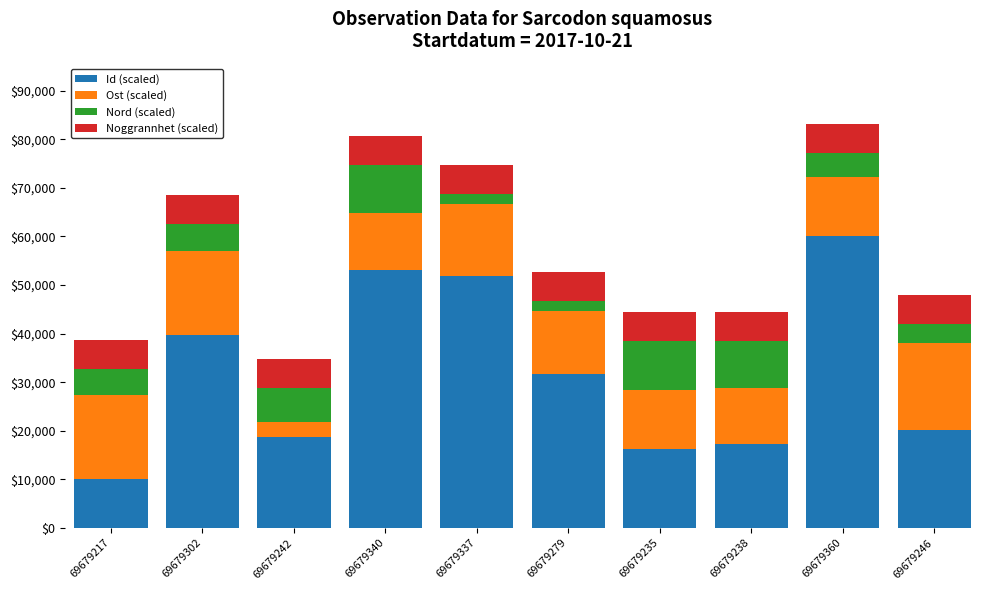

What is the difference between the second highest and second lowest values in the Id (scaled) series?

36713.3